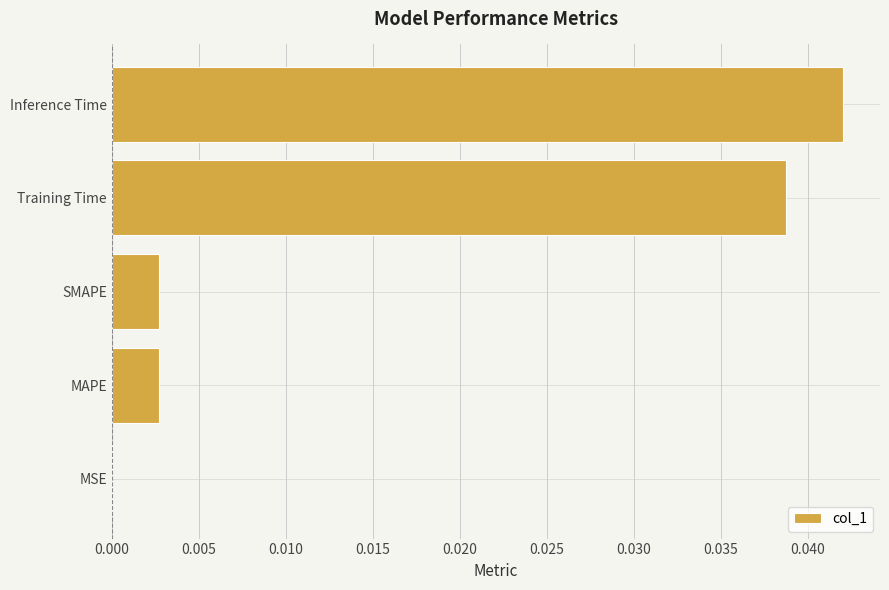

The chart shows a value of 0.1 at Inference Time. True or false?

False